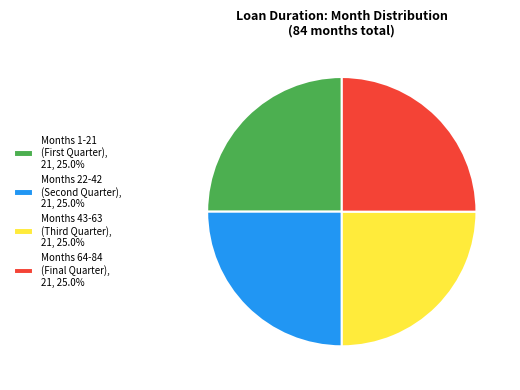

Does Months 64-84 (Final Quarter), 21, 25.0% represent more than half of the total?

No